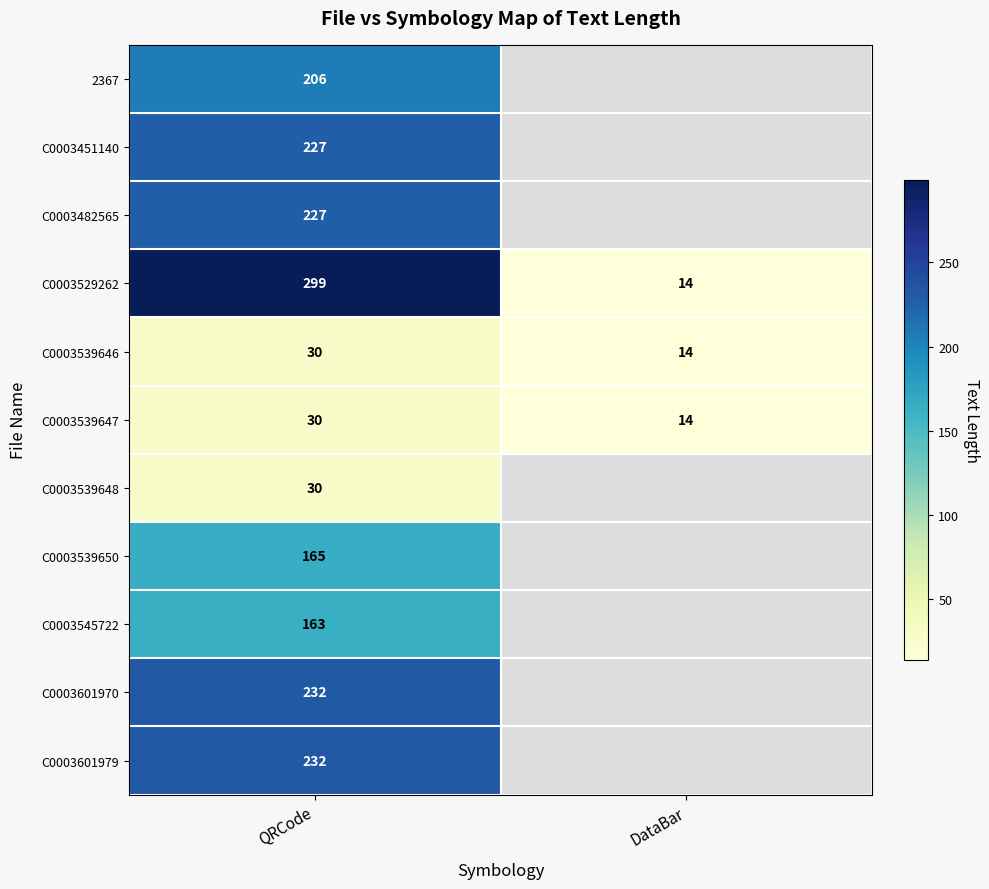

The value of C0003482565 at QRCode is 227. True or false?

True